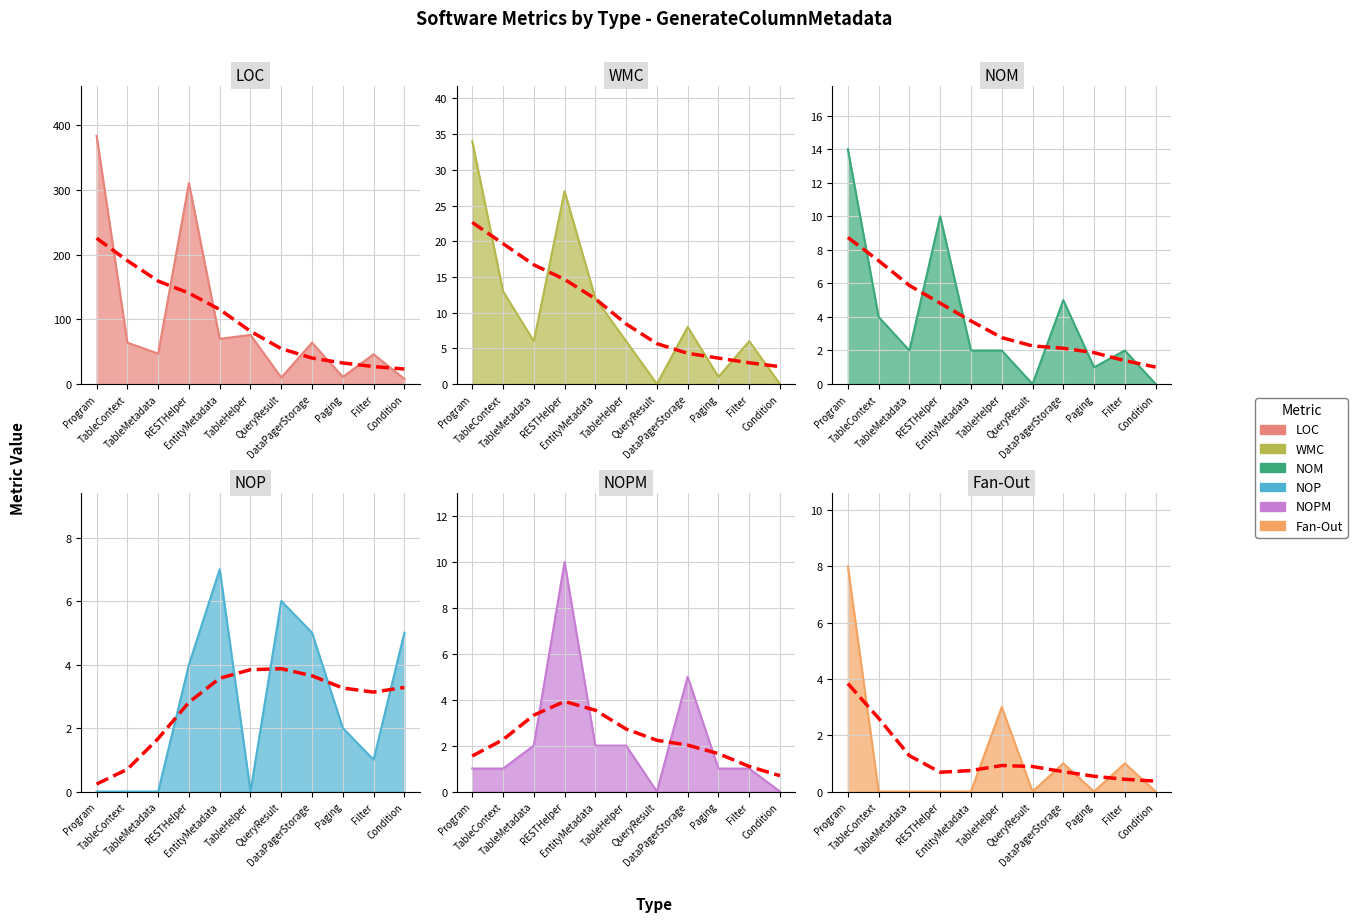

Where is the first local minimum for Fan-Out?

QueryResult